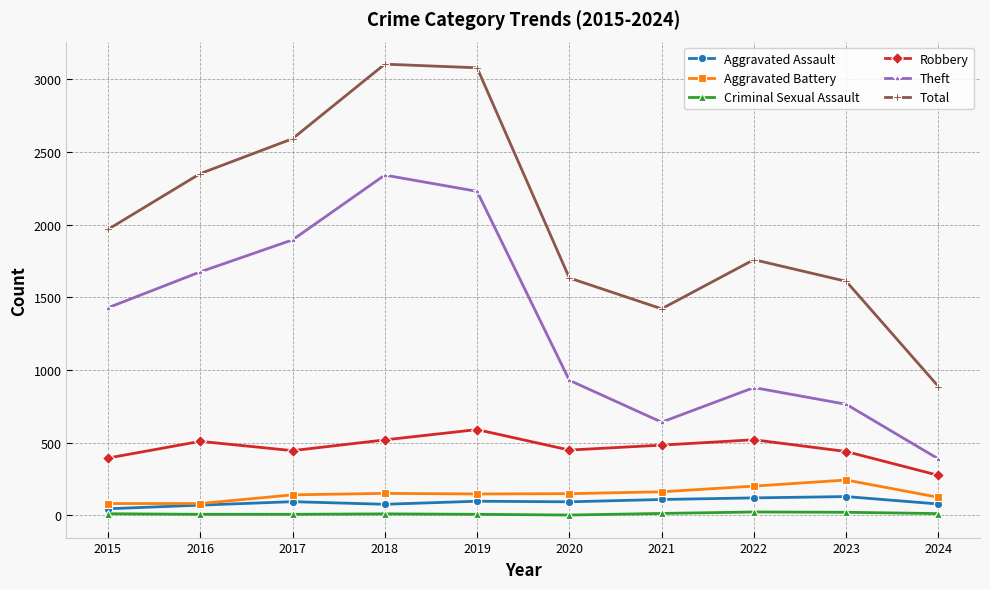

What is the difference between the Theft values at 2015 and 2022?

549